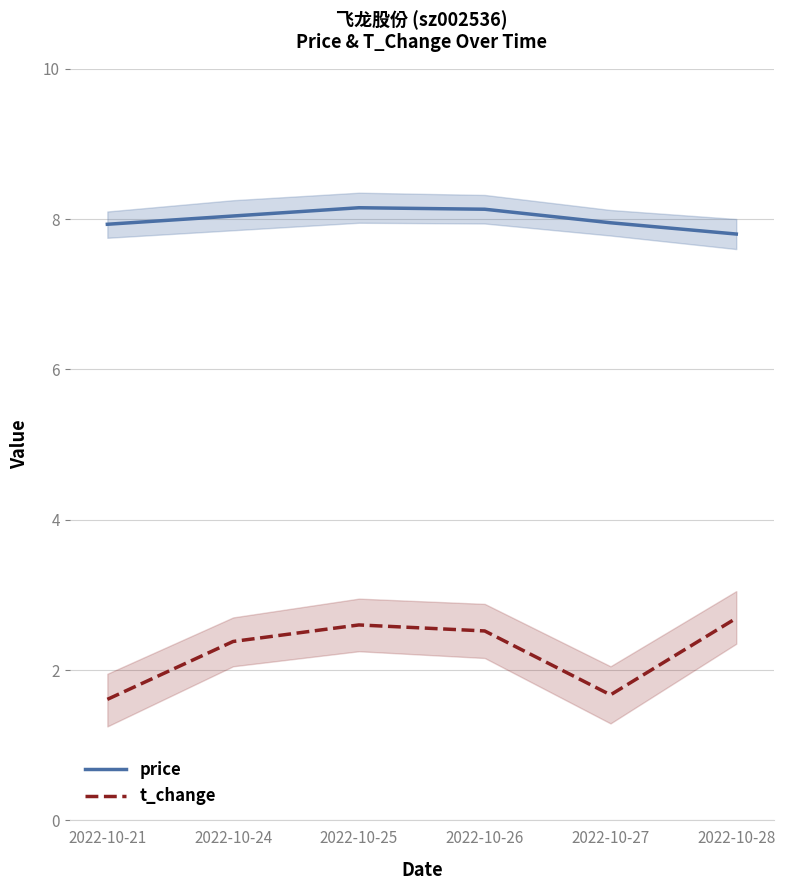

Where is the first local maximum for t_change?

2022-10-25